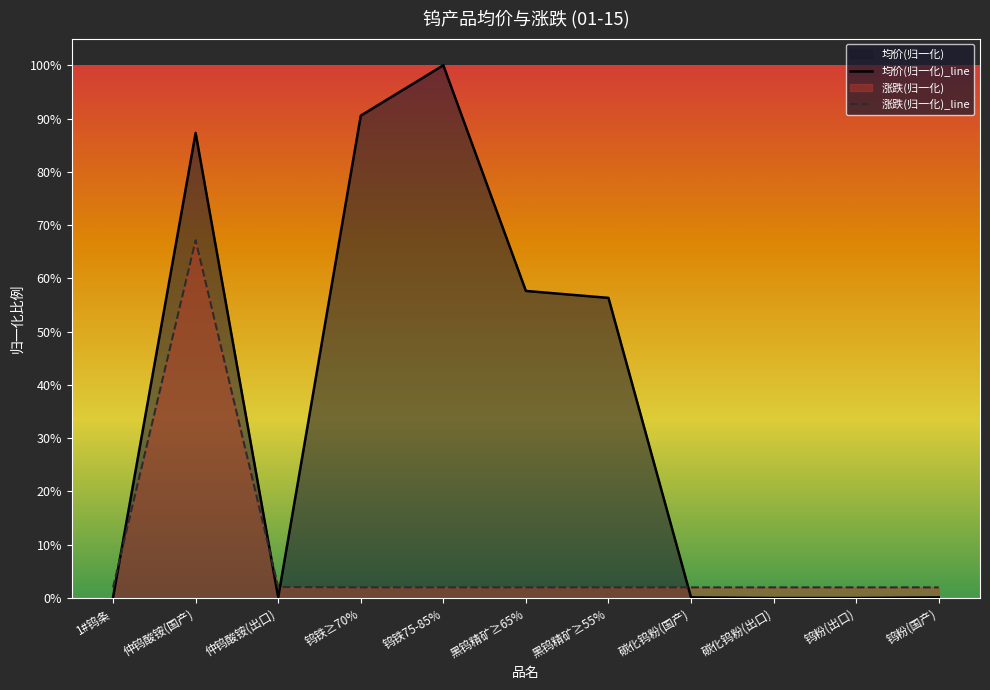

Which category has the highest value in the 涨跌(归一化)_line series?

仲钨酸铵(国产)